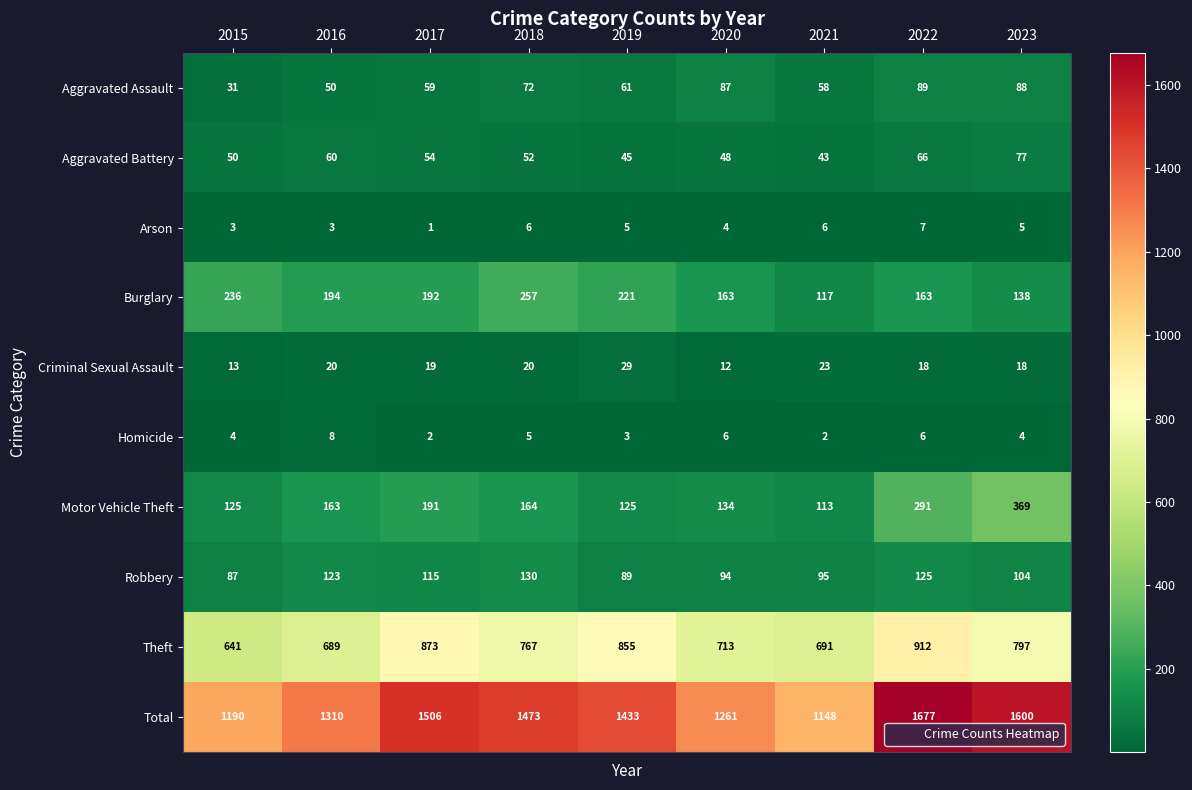

At 2019, list the series in order from smallest to largest.

Homicide, Arson, Criminal Sexual Assault, Aggravated Battery, Aggravated Assault, Robbery, Motor Vehicle Theft, Burglary, Theft, Total